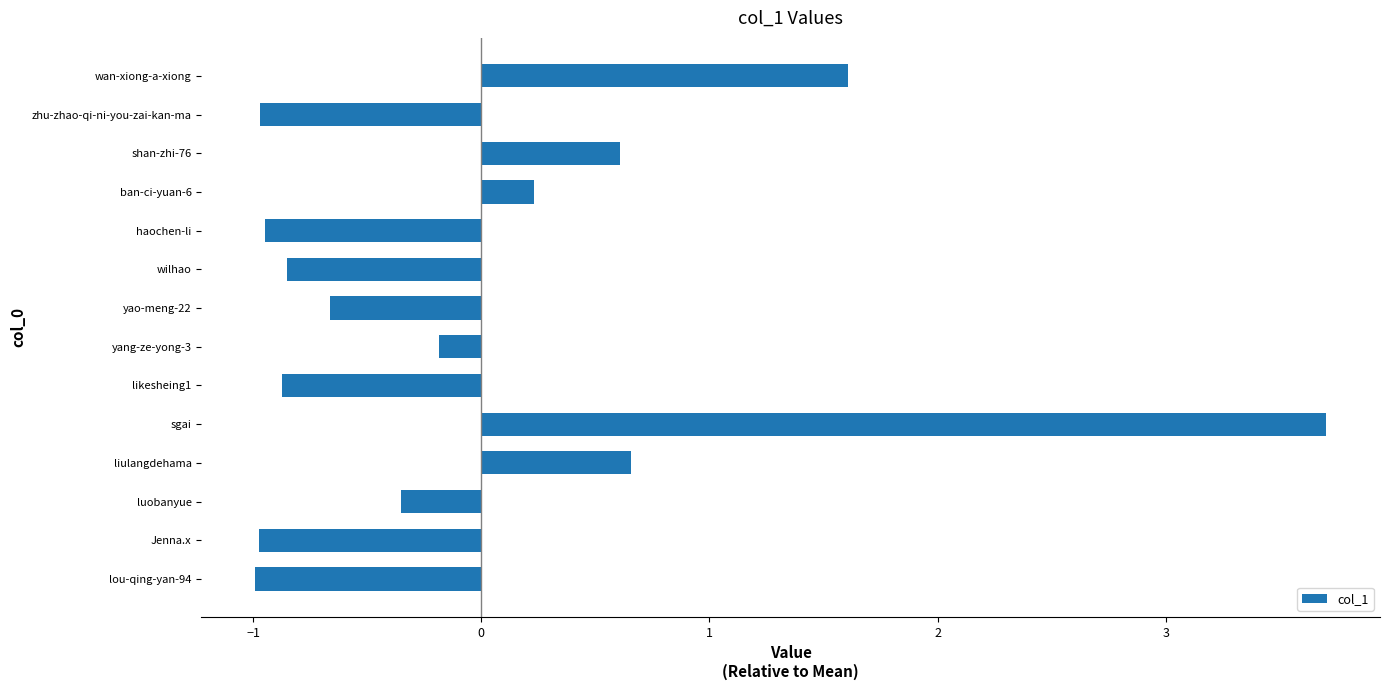

What is the greatest value displayed?

3.7